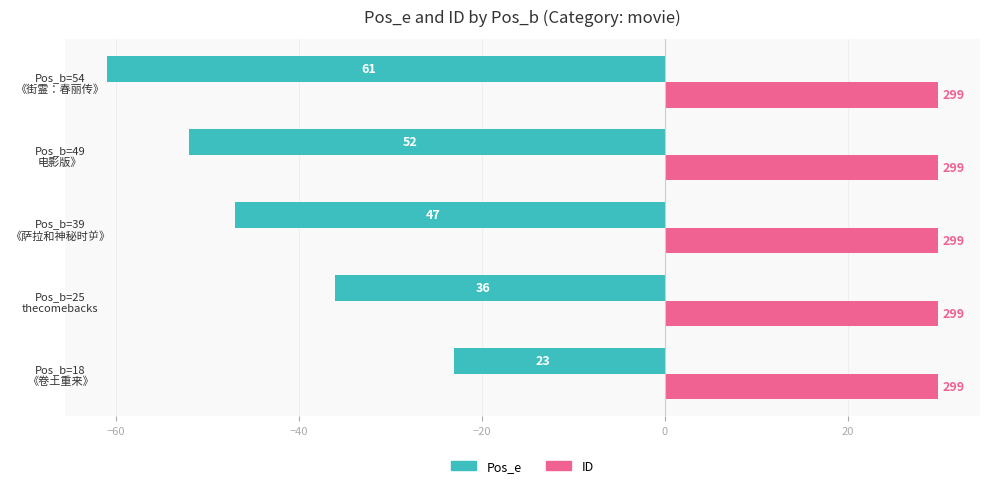

What are all the series names shown in the legend?

Pos_e, ID